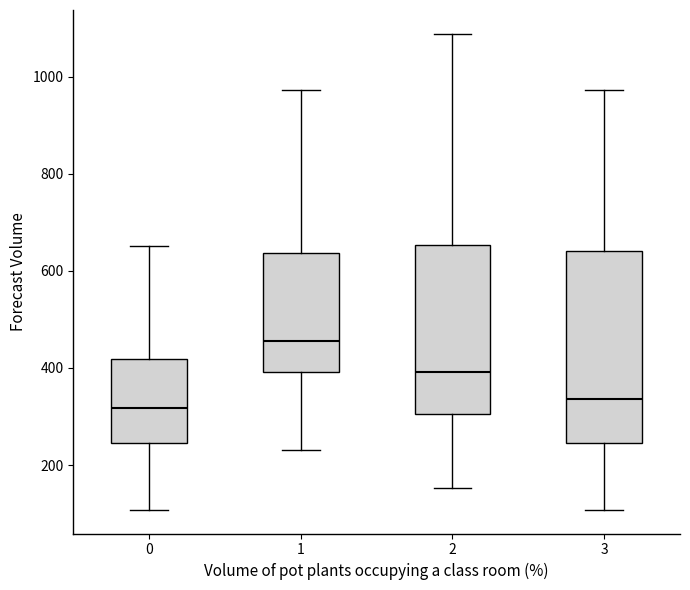

Where does the upper whisker of the box at x = 3 end on the y-axis? The values are not printed on the chart, so give them approximately, as read against the axis.

980